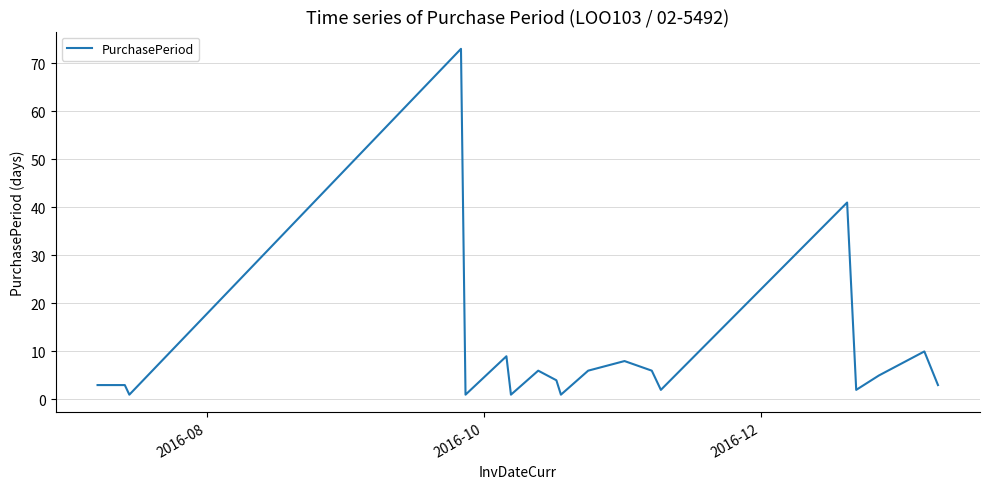

What is the maximum value shown in the chart?

73